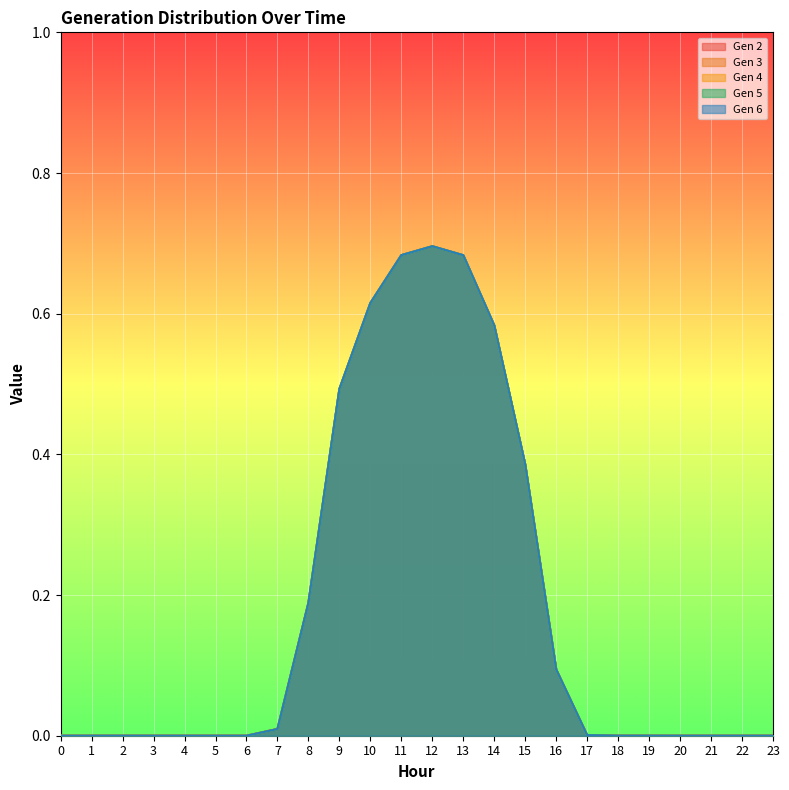

Between 17 and 1, which is larger?

17